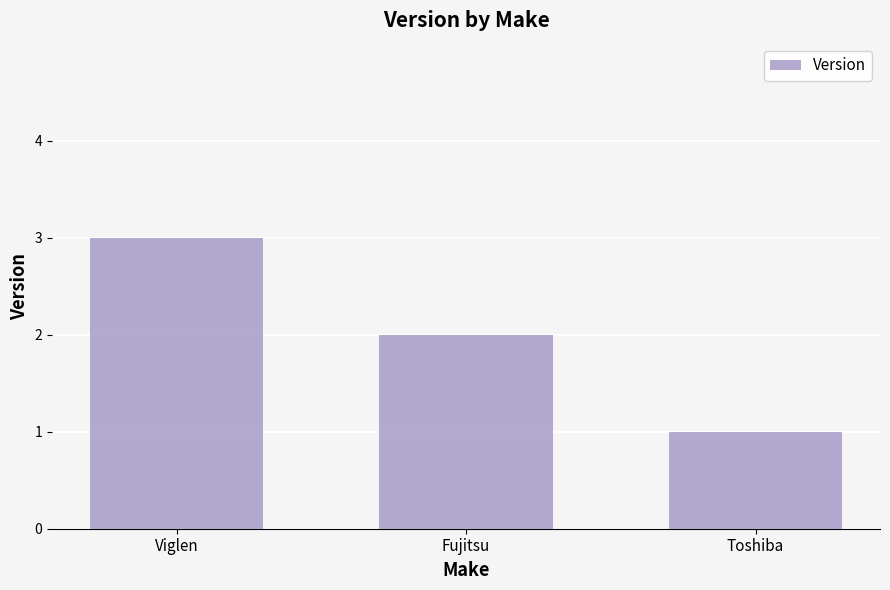

Reading right to left, list all the values displayed in this chart.

Toshiba=1	Fujitsu=2	Viglen=3